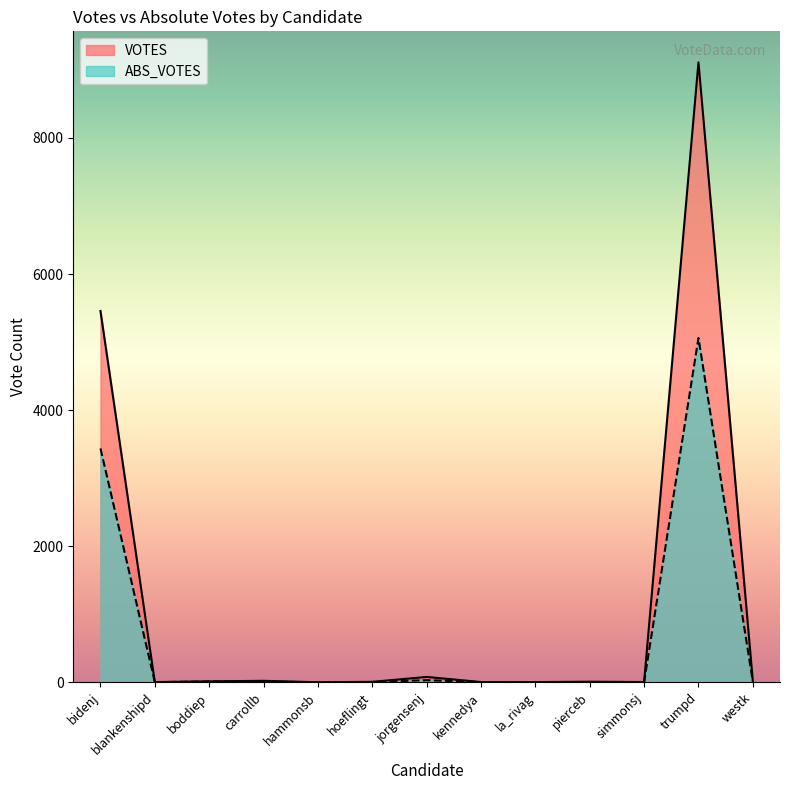

What is the total value across all series at boddiep?

26